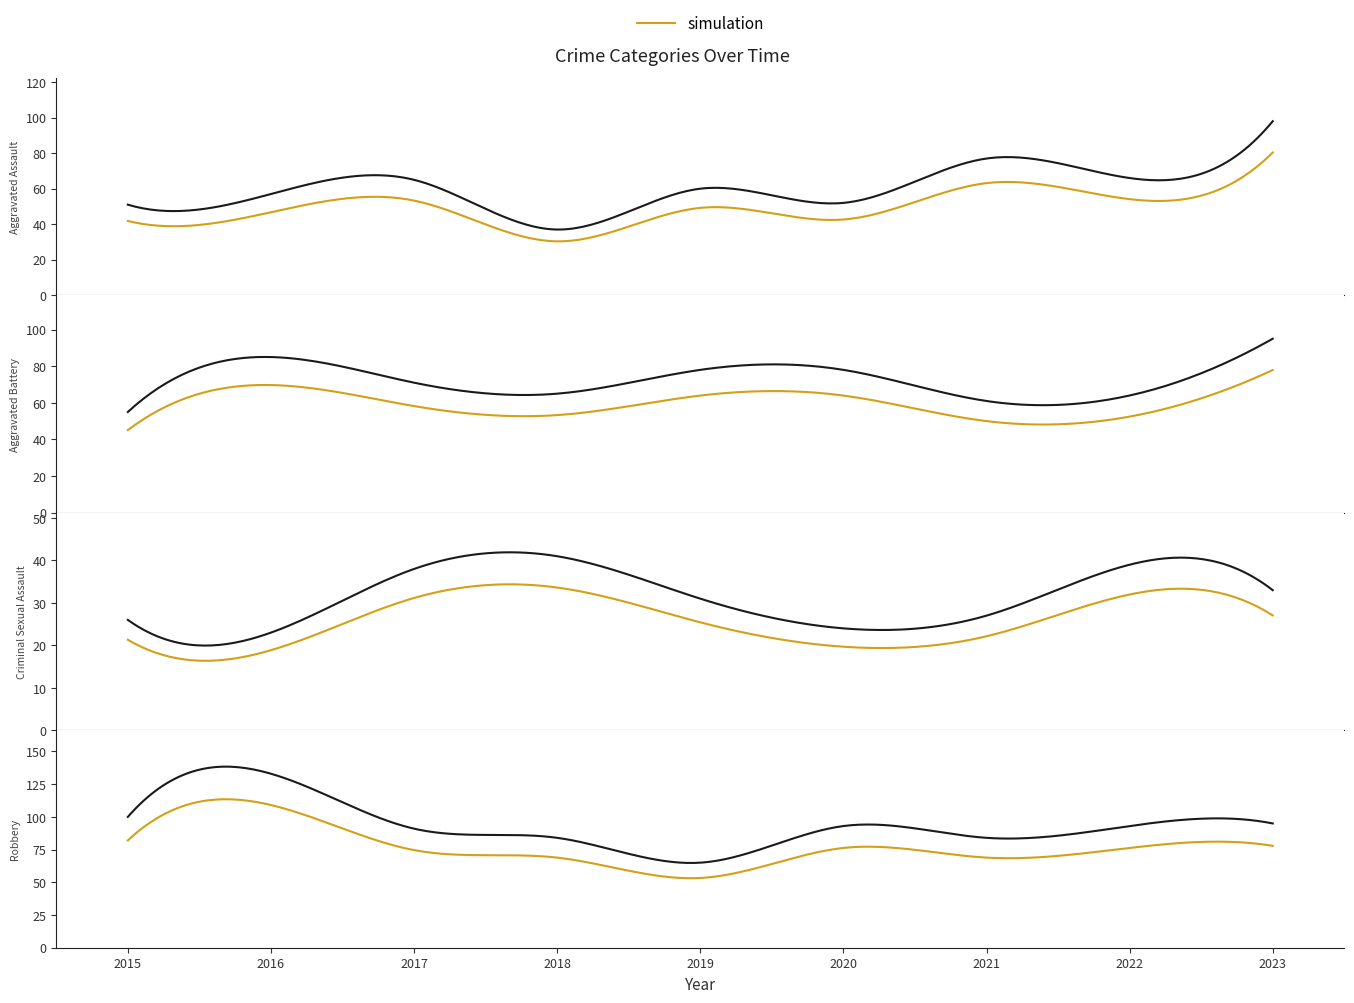

Where is the first local maximum for Aggravated Assault?

2017